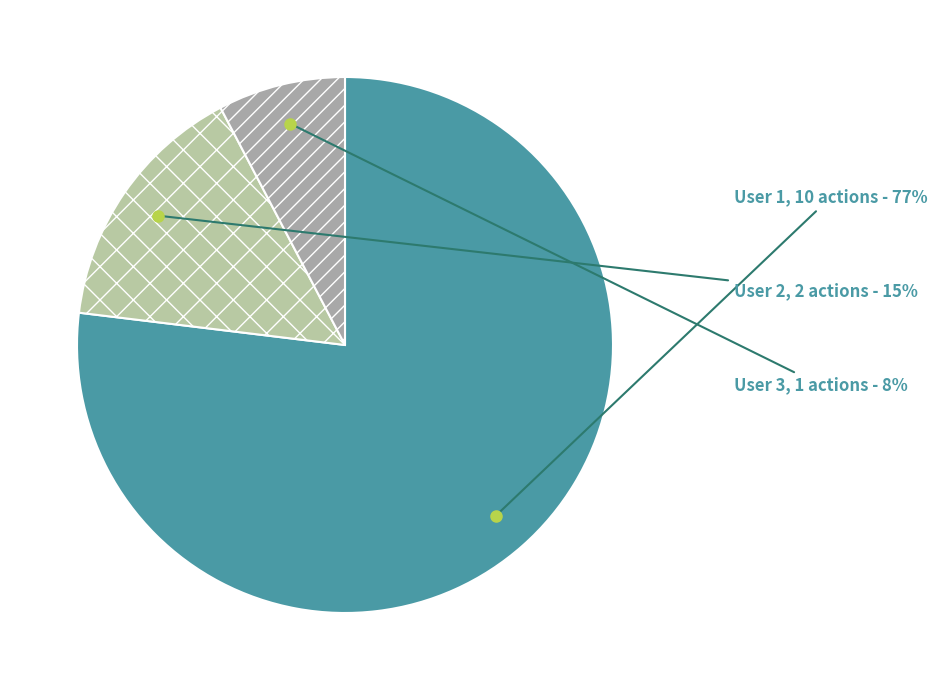

Rank the categories by value from lowest to highest.

User 3, User 2, User 1